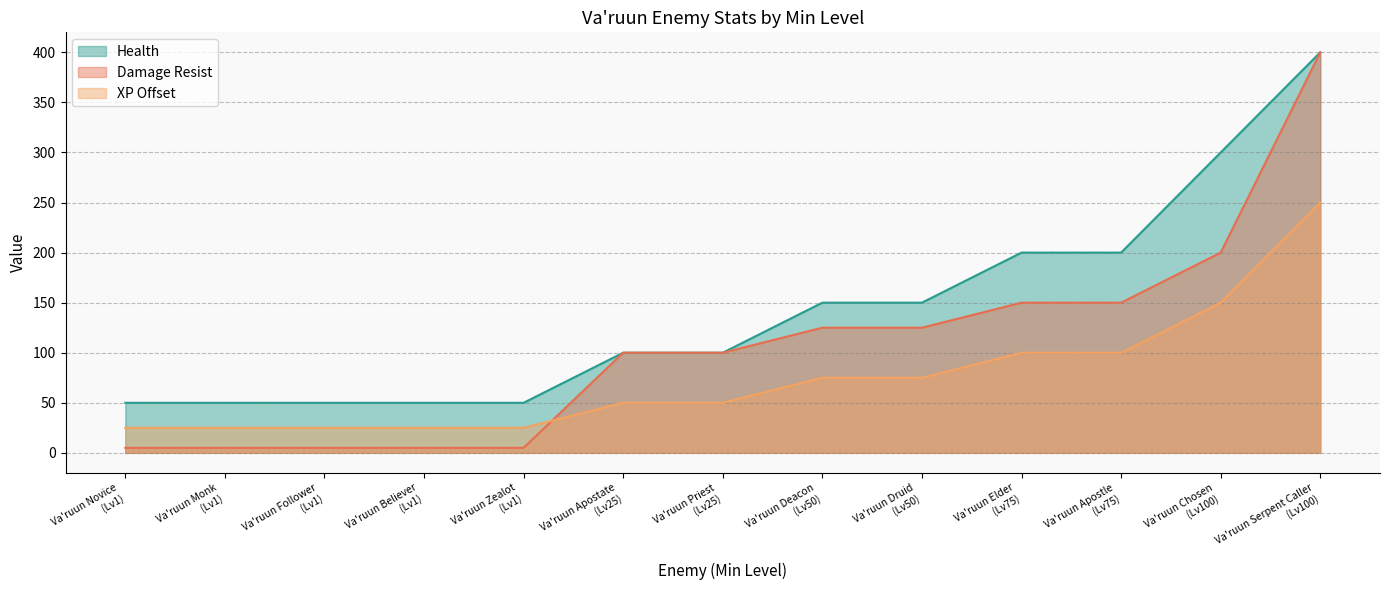

Rank the series by their average value, from highest to lowest.

Health, Damage Resist, XP Offset